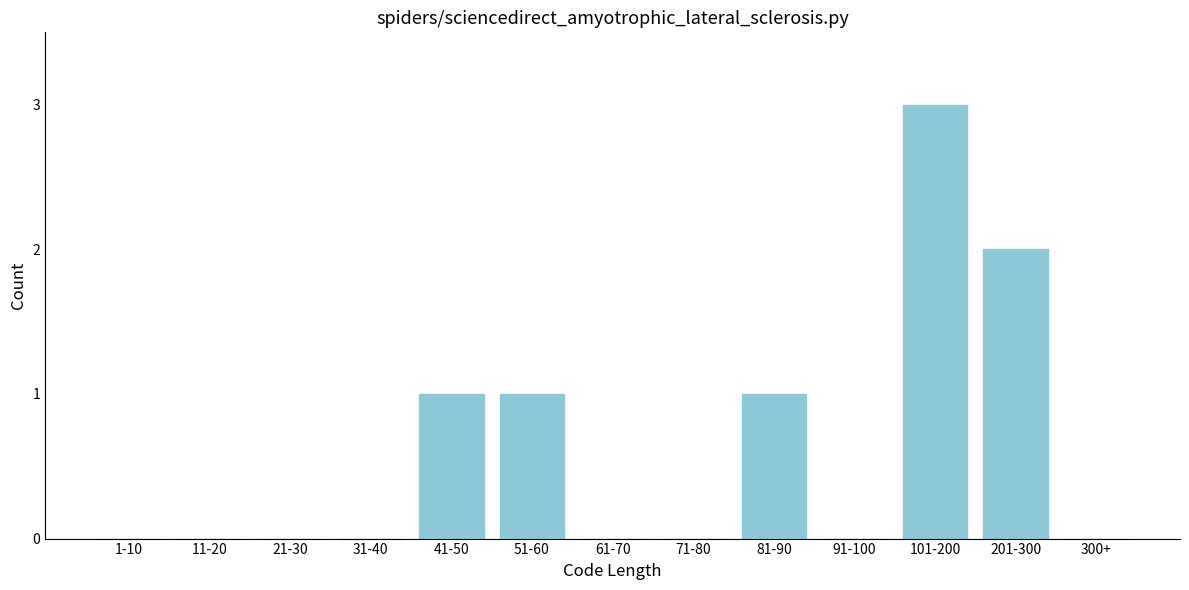

Reading left to right, extract all data points from this chart.

1-10=0	11-20=0	21-30=0	31-40=0	41-50=1	51-60=1	61-70=0	71-80=0	81-90=1	91-100=0	101-200=3	201-300=2	300+=0